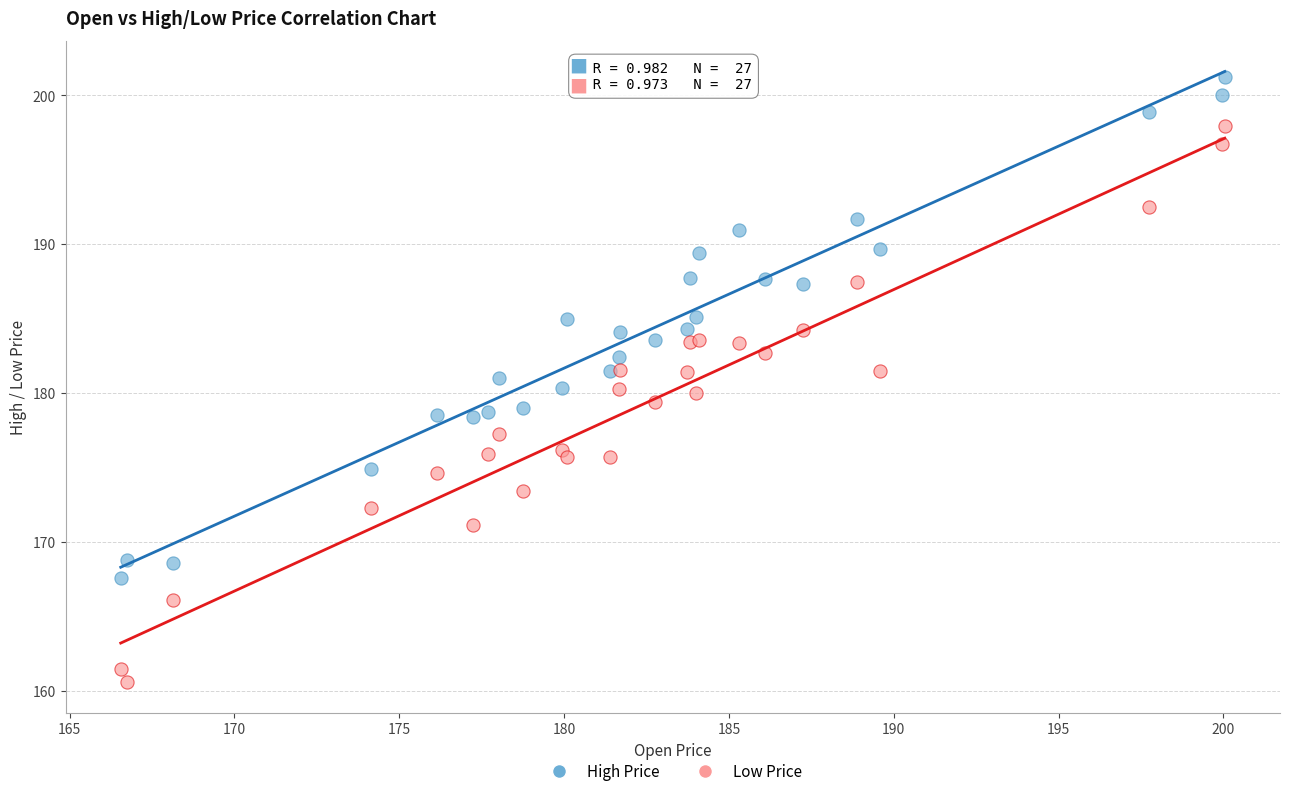

Which series contains the lowest Y value?

Low Price